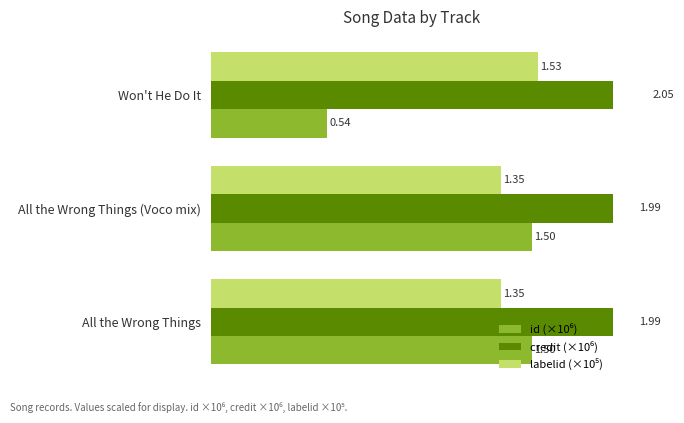

What is the value of the id (×10⁶) bar at the 1st from the left?

0.5